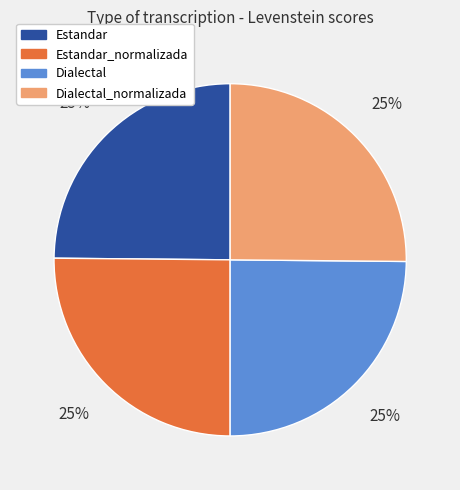

To the nearest percent, what is the average slice percentage?

25%